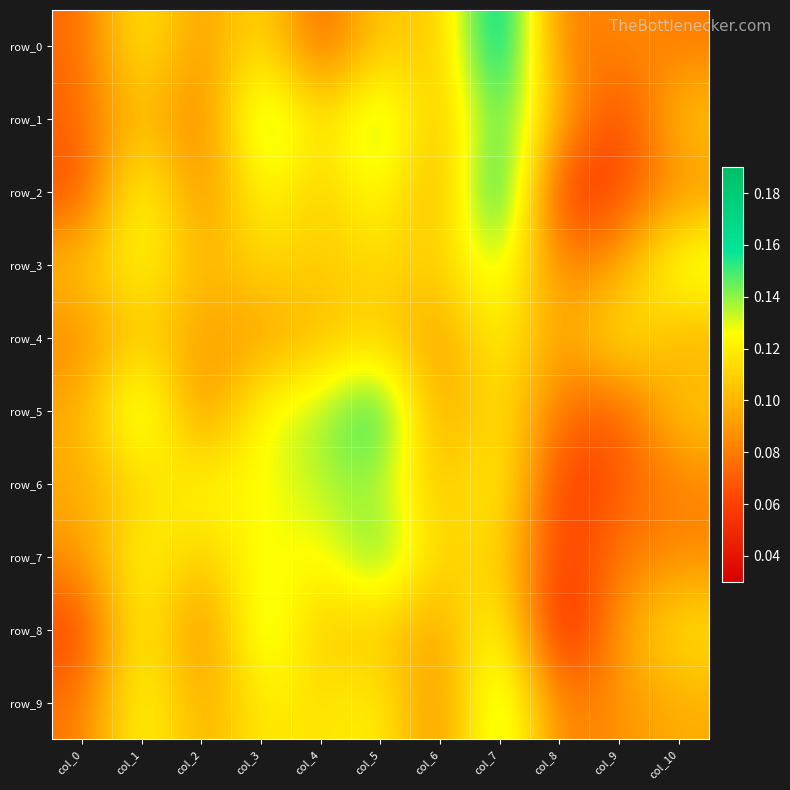

What is the total value across all series at col_8?

0.7